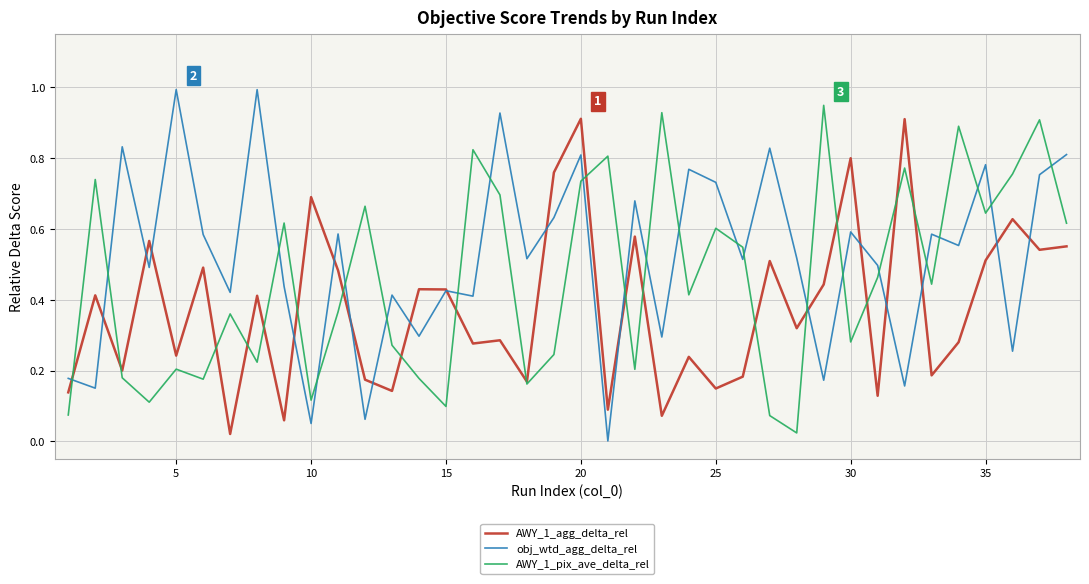

How many interior local peaks does the AWY_1_pix_ave_delta_rel series have?

13